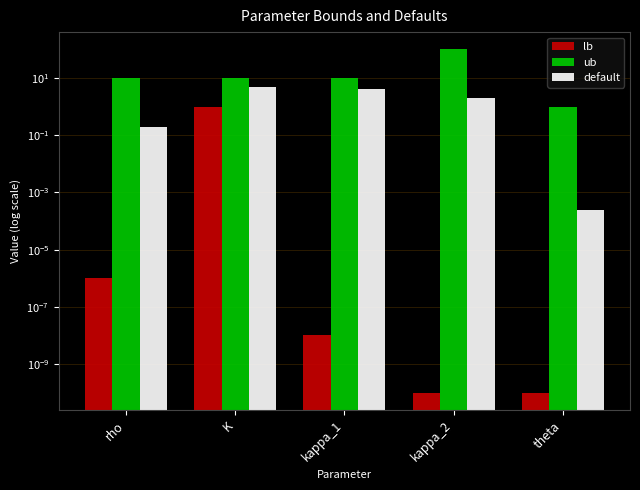

Rank the series by their maximum value, from highest to lowest.

ub, default, lb